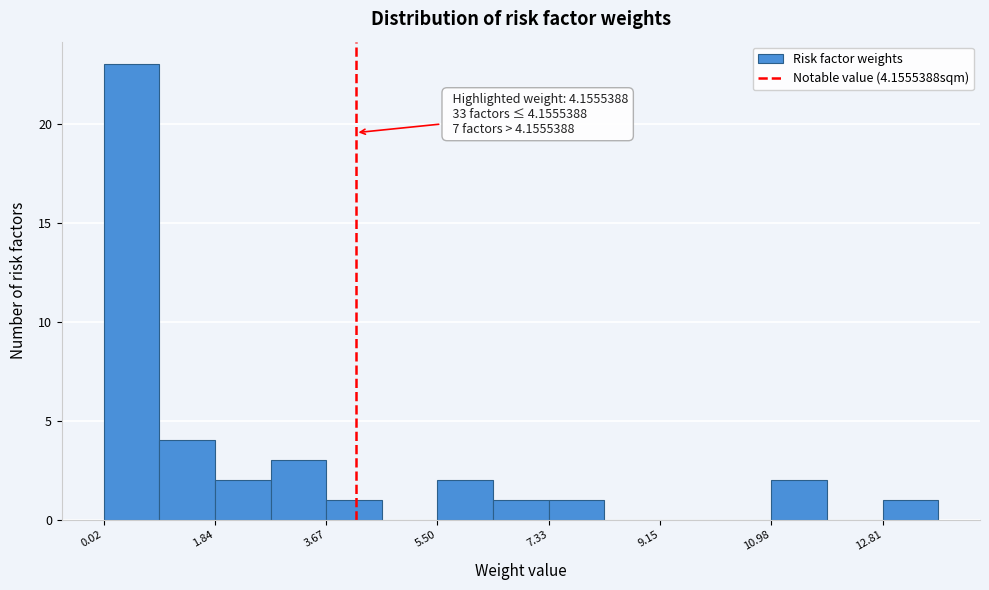

Over which range of the x-axis is the bar tallest?

0.0 to 1.0